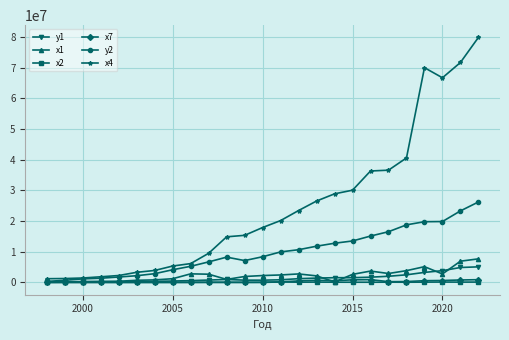

How many data points does each series have?

25